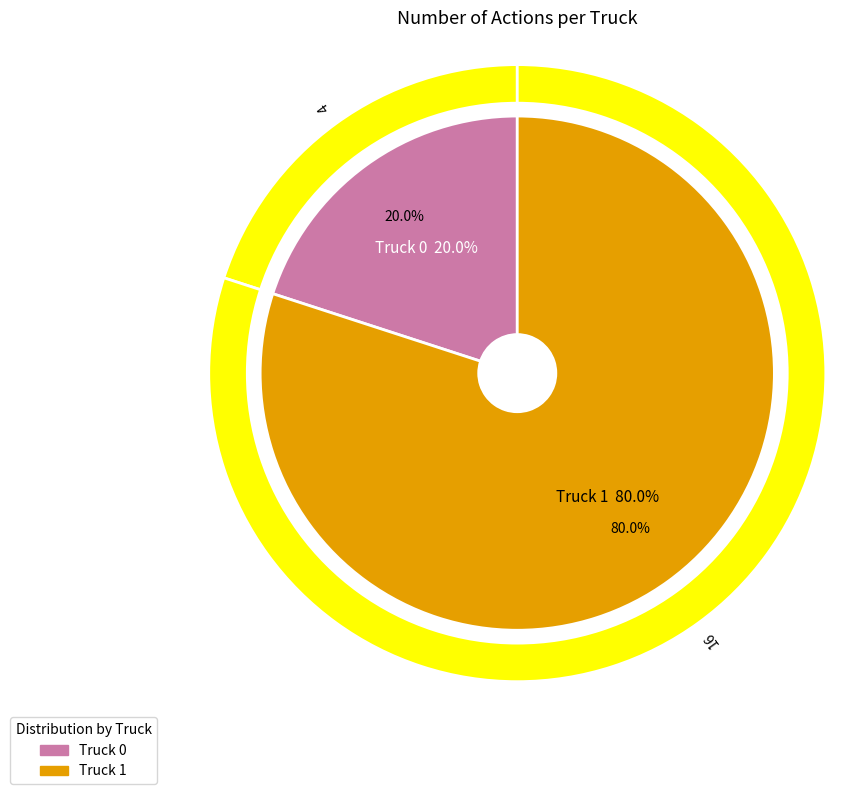

How many segments does this pie chart have?

2